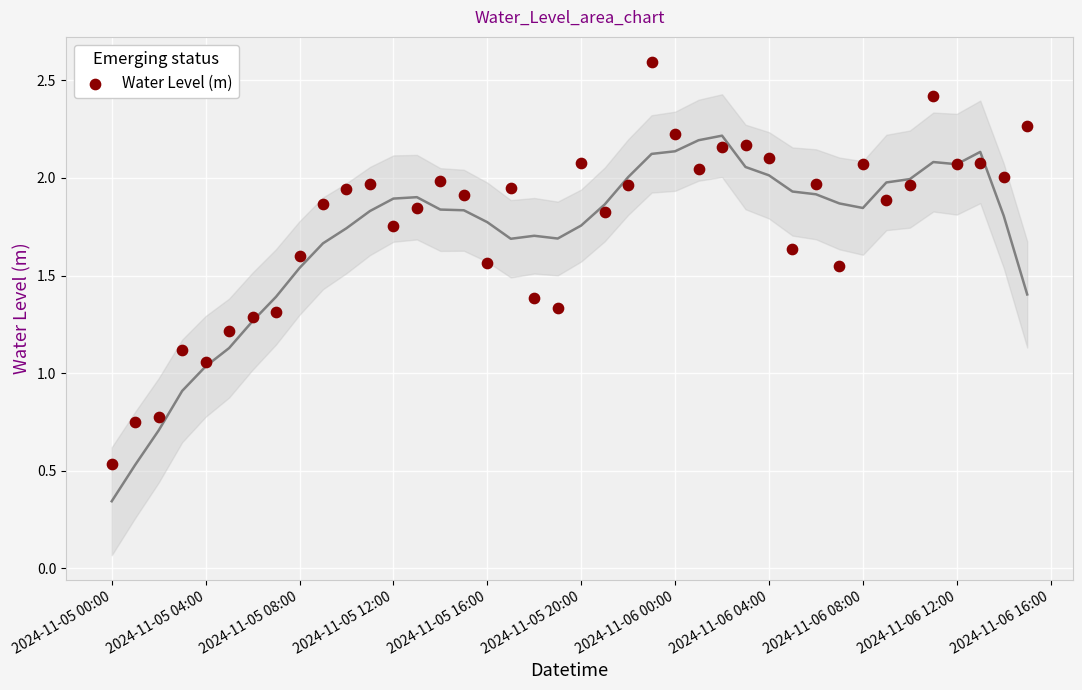

What is the range of Y values (max minus min)?

2.1